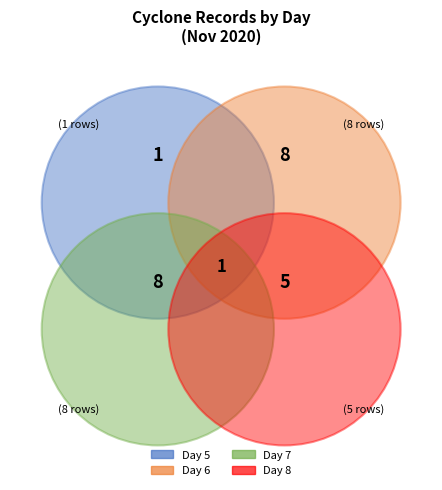

Do 8 and 5 together represent more than half of the pie?

No